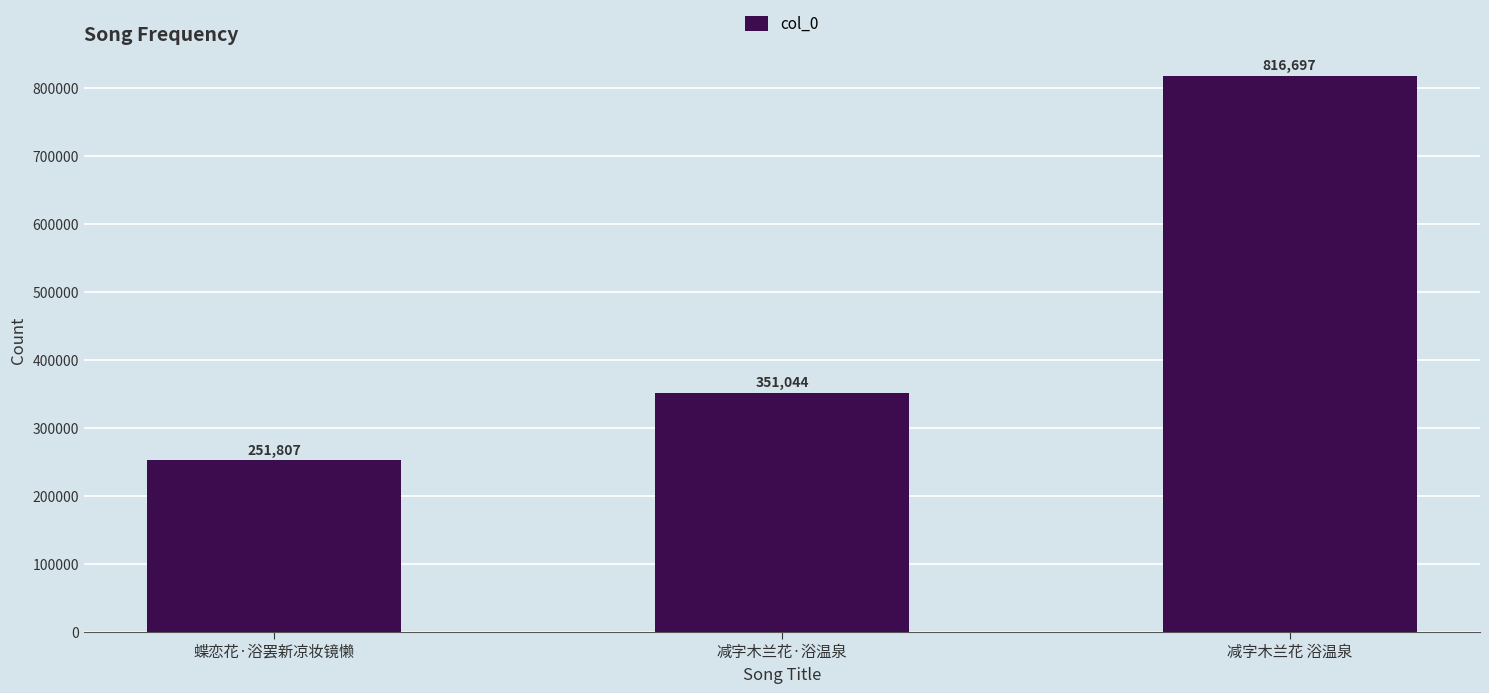

Which category has the highest value across all series?

减字木兰花 浴温泉